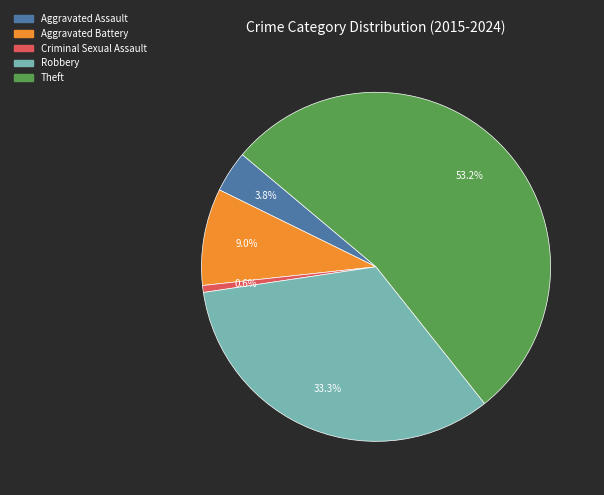

How many slices are in this pie chart?

5